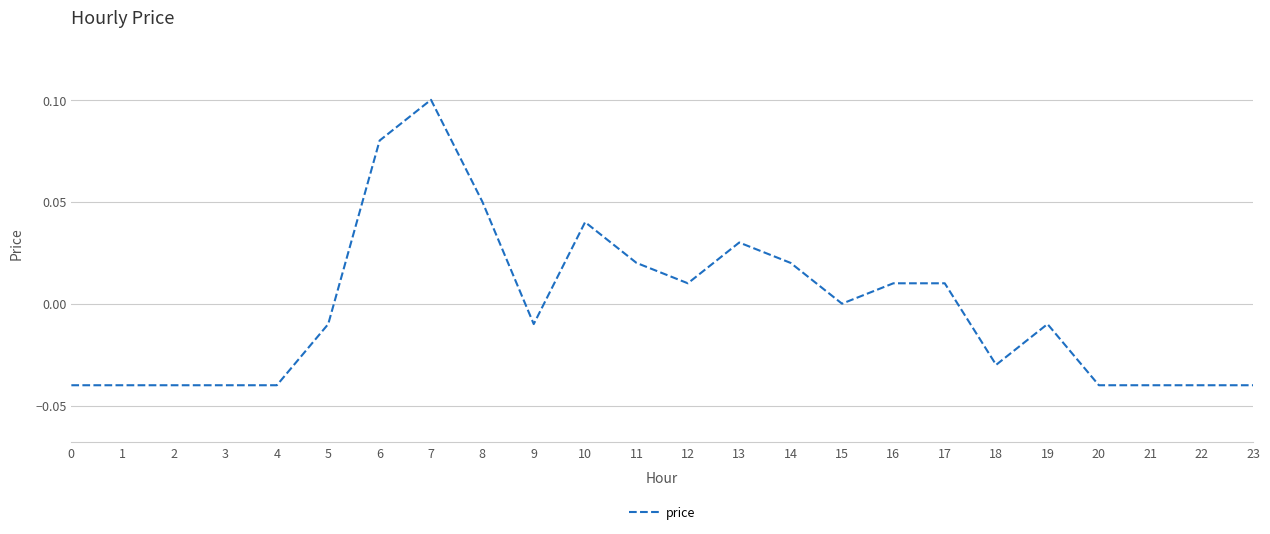

The value at 18 is -0.0. True or false?

True